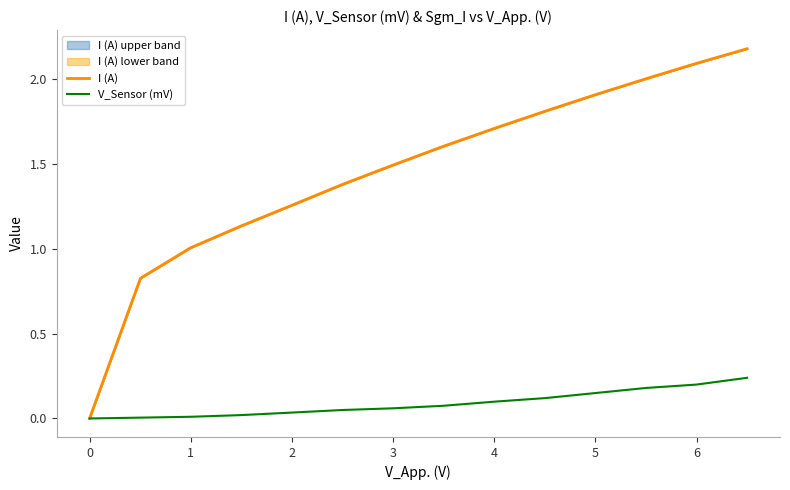

Which has a higher value, 4 or 6?

6